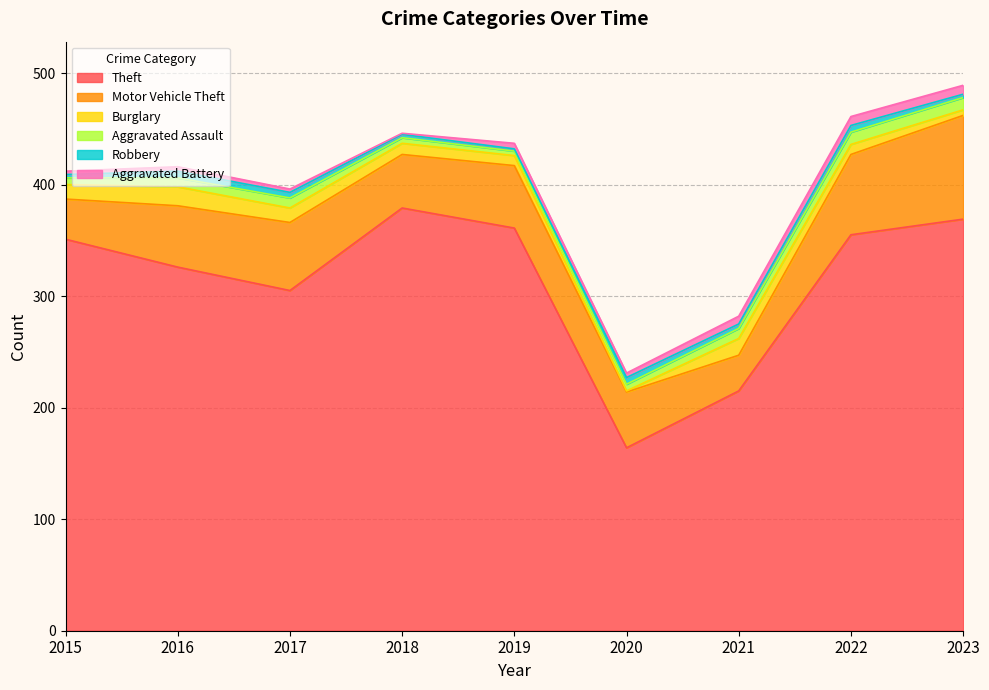

True or false: Robbery has more than 1 interior local peaks.

True